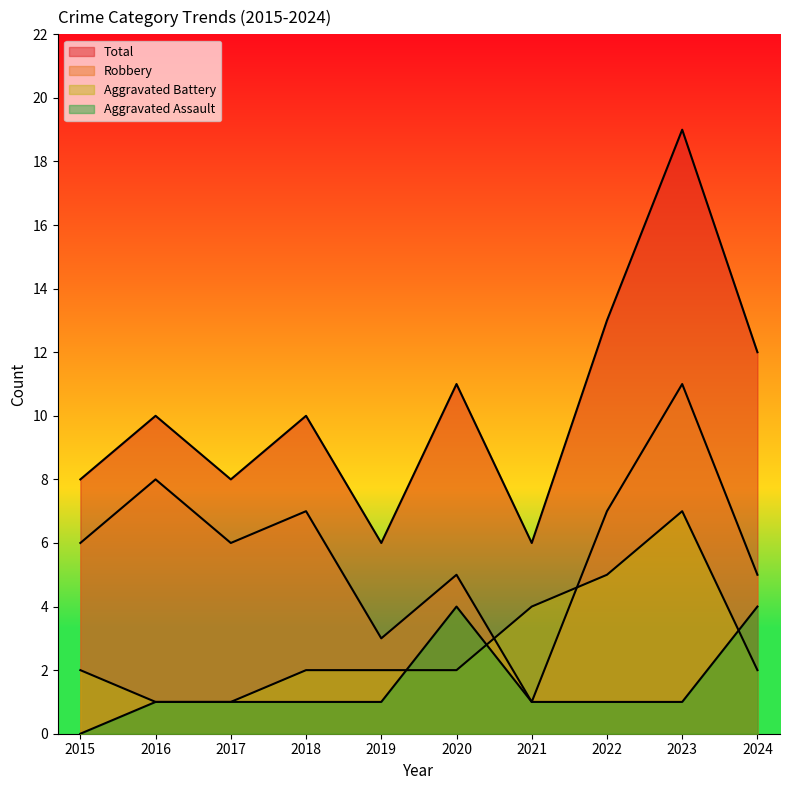

What is the sum of the Aggravated Battery values at 2019 and 2021?

6